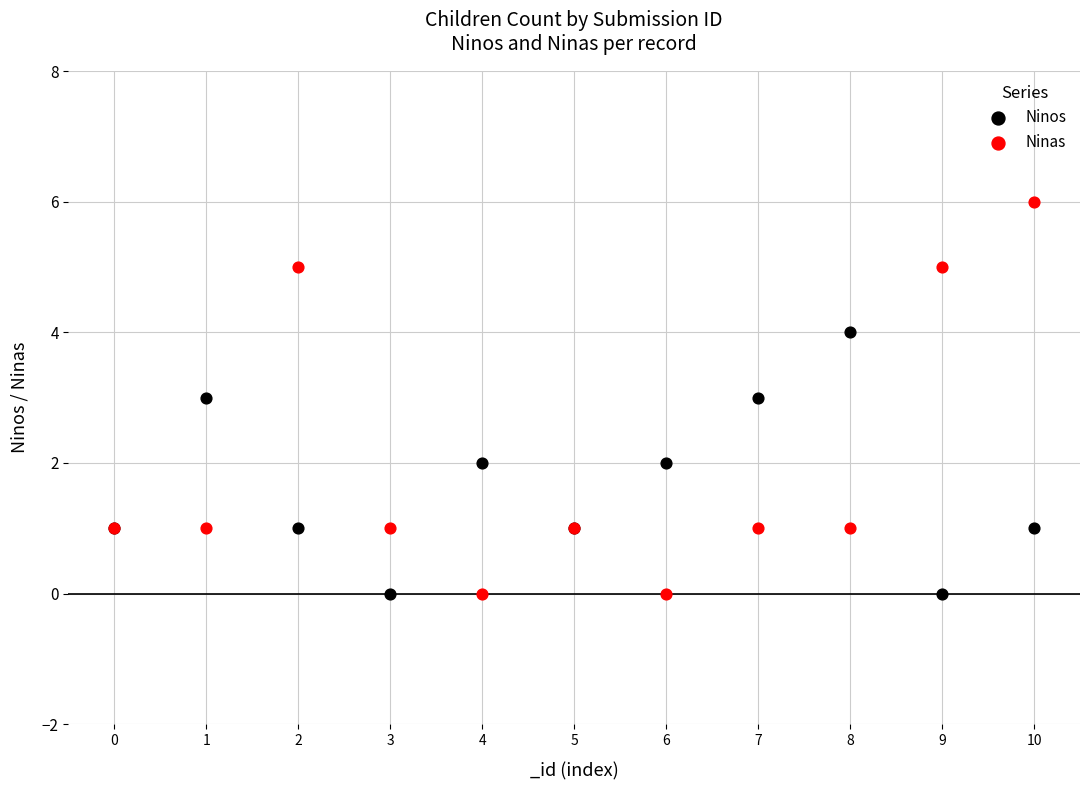

Which series contains the highest Y value?

Ninas